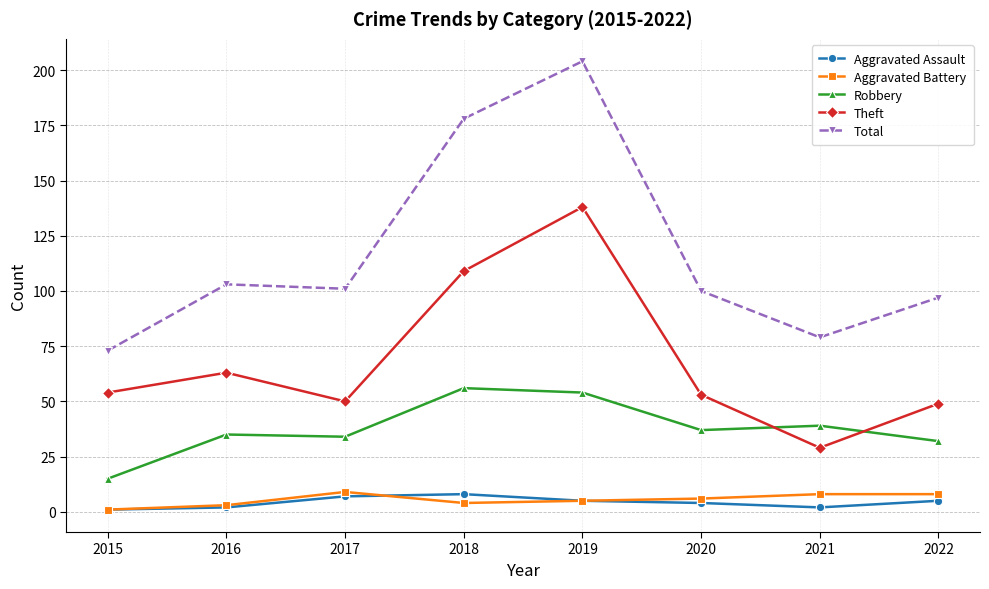

Which series has the widest spread of values?

Total